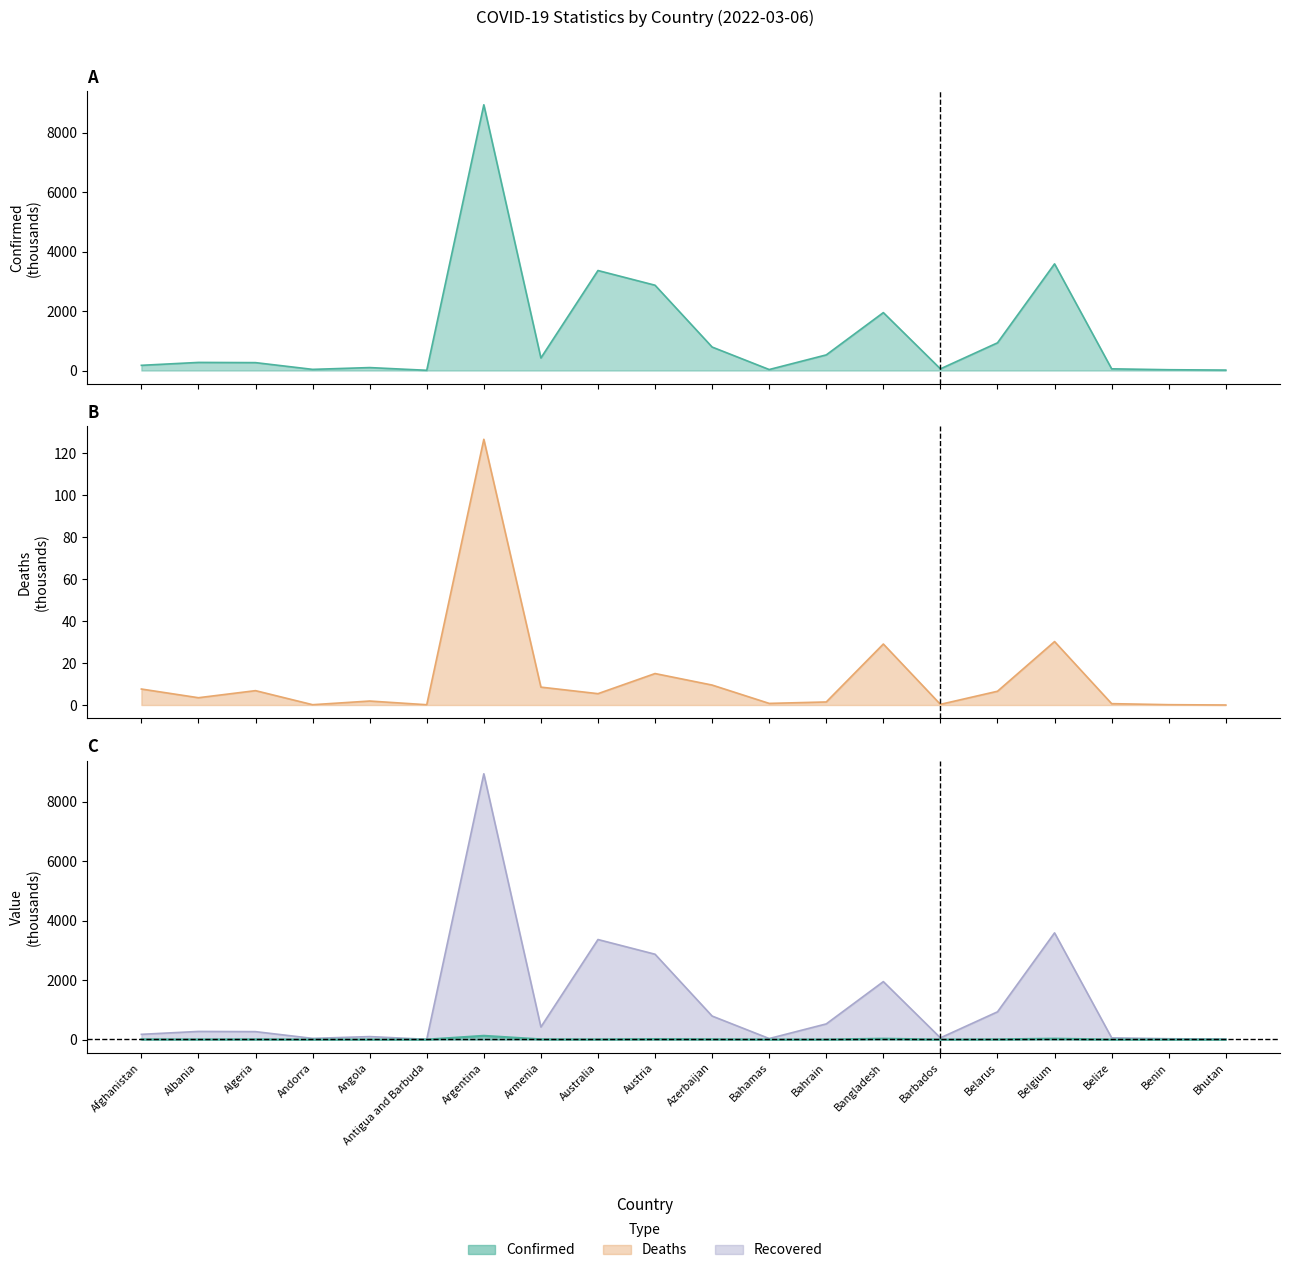

Is the value of Confirmed at Algeria greater than the value of Deaths at Bangladesh?

Yes